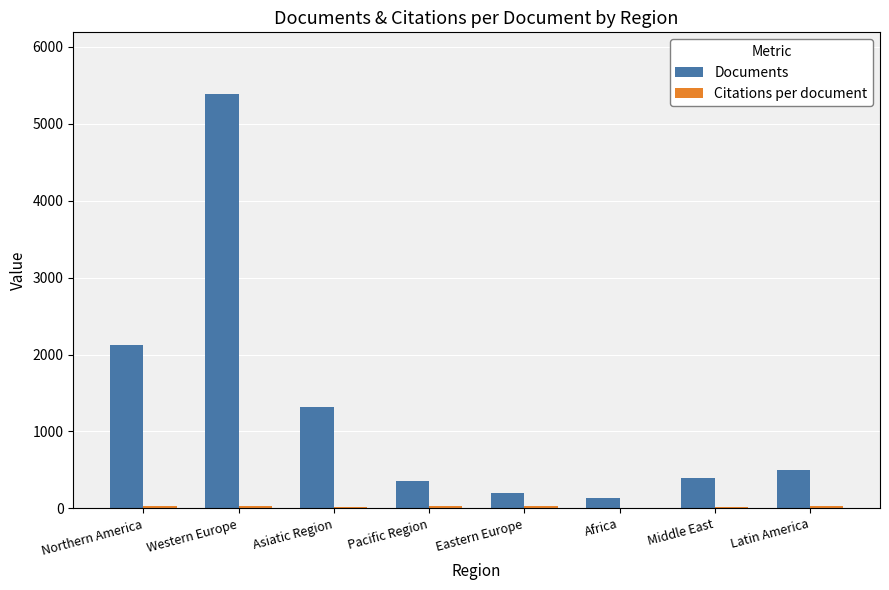

Between Northern America and Latin America, which series saw the biggest shift?

Documents